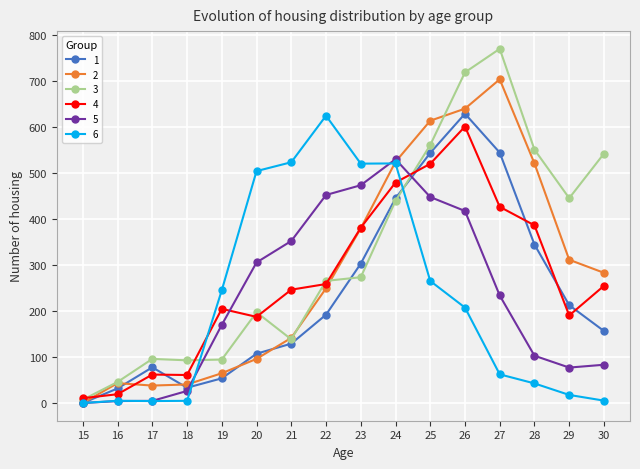

At which label is 1 closest to 314?

23